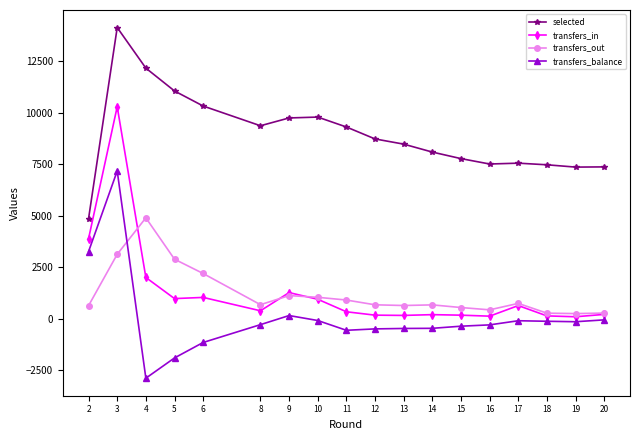

True or false: transfers_in and selected cross at least once.

False